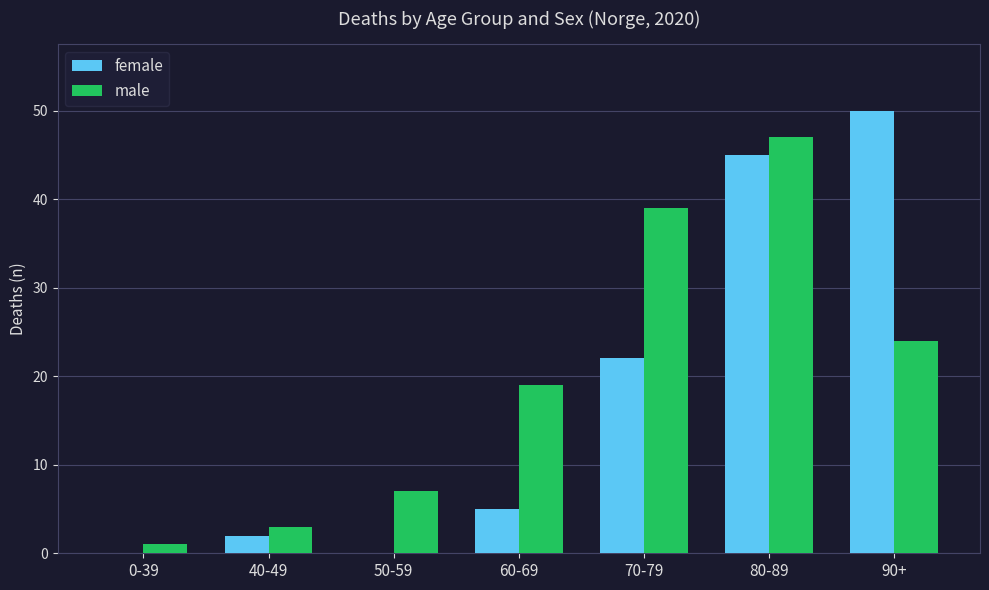

What is the highest value of the male series?

47